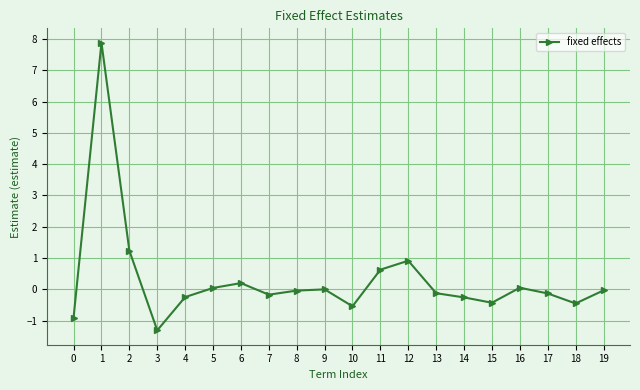

Is this an area chart (filled region under the line)?

No